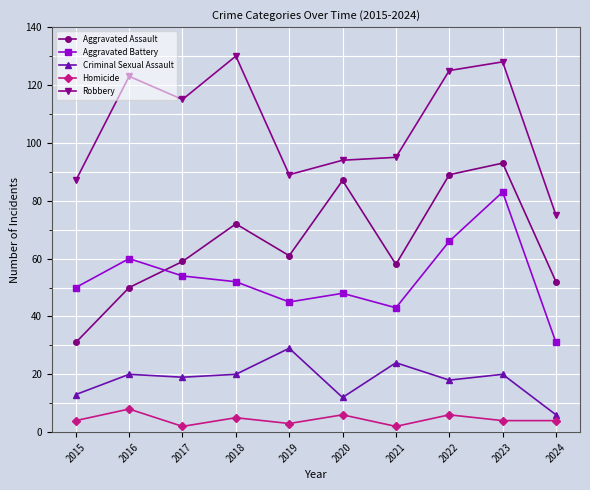

Is the value of Criminal Sexual Assault at 2015 greater than the value of Robbery at 2022?

No